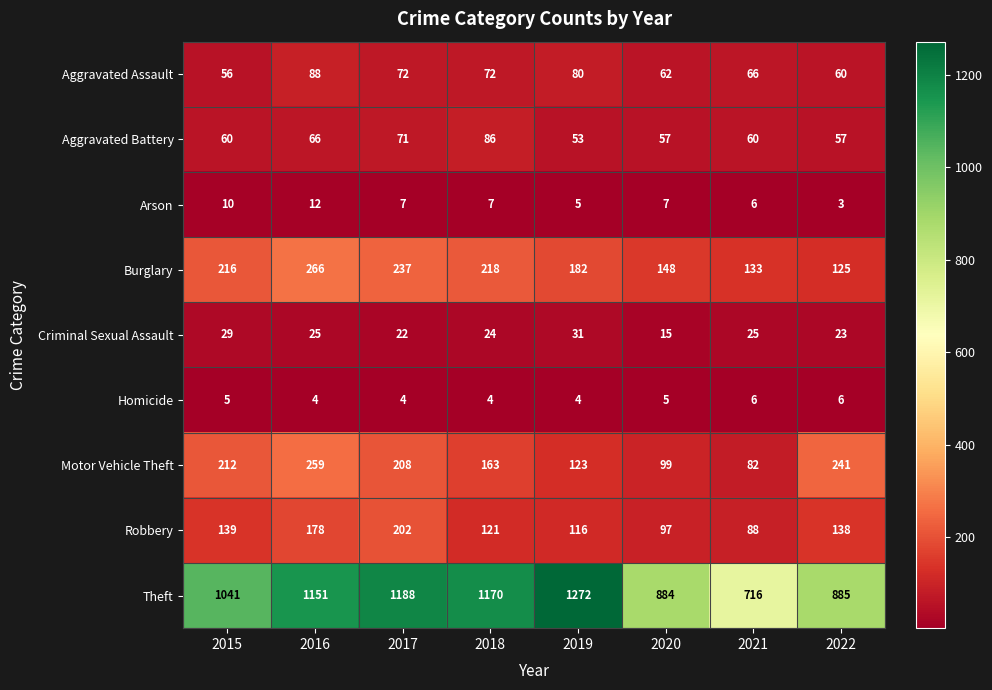

Rank the series by their maximum value, from highest to lowest.

Theft, Burglary, Motor Vehicle Theft, Robbery, Aggravated Assault, Aggravated Battery, Criminal Sexual Assault, Arson, Homicide